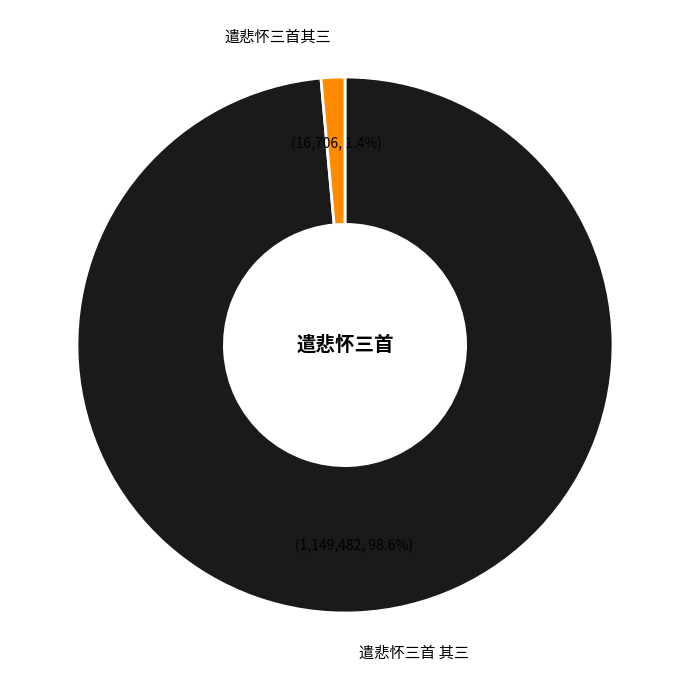

Rank the categories by value from lowest to highest.

遣悲怀三首其三, 遣悲怀三首 其三